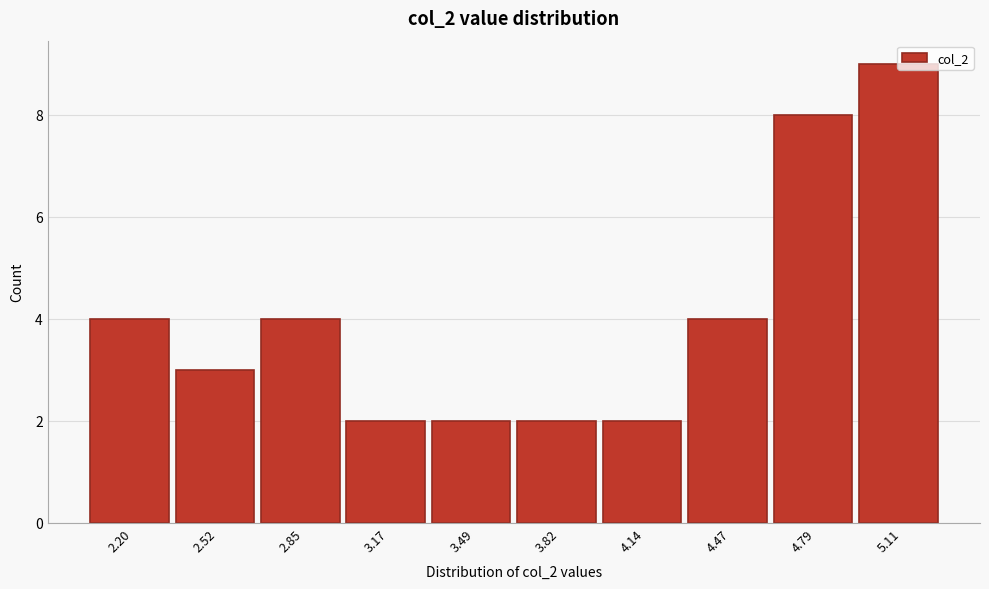

Which label corresponds to the largest value in the chart?

5.11